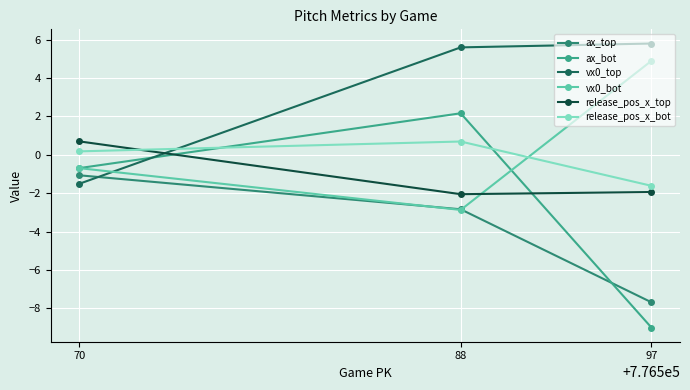

At which category does the chart reach its minimum across all series?

97